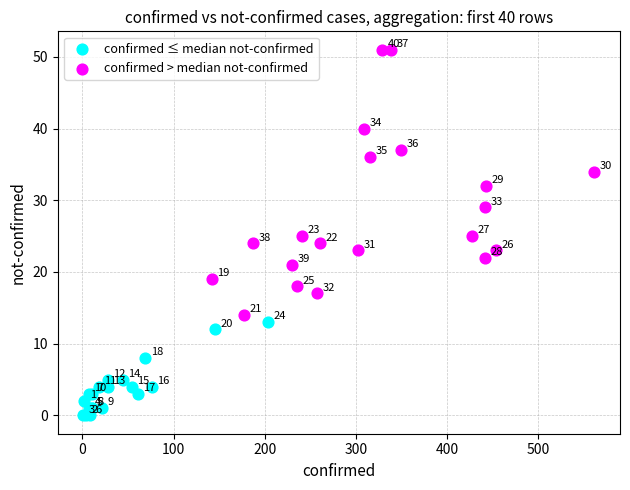

Which series has the largest Y range (max minus min)?

confirmed > median not-confirmed